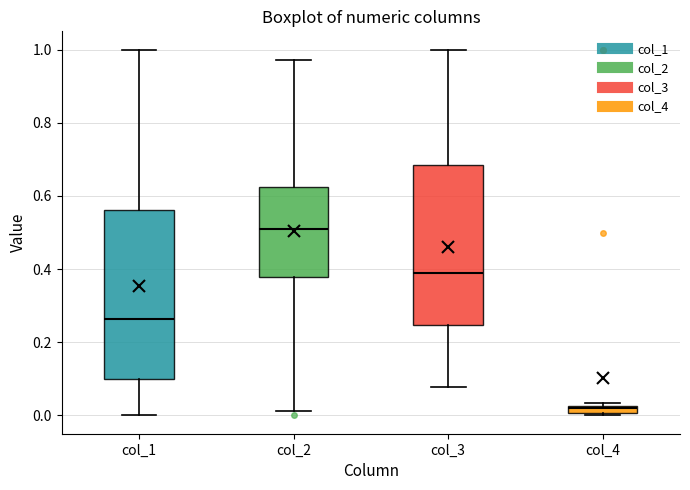

Where is the upper edge of the box for col_4 on the y-axis? The values are not printed on the chart, so give them approximately, as read against the axis.

0.02